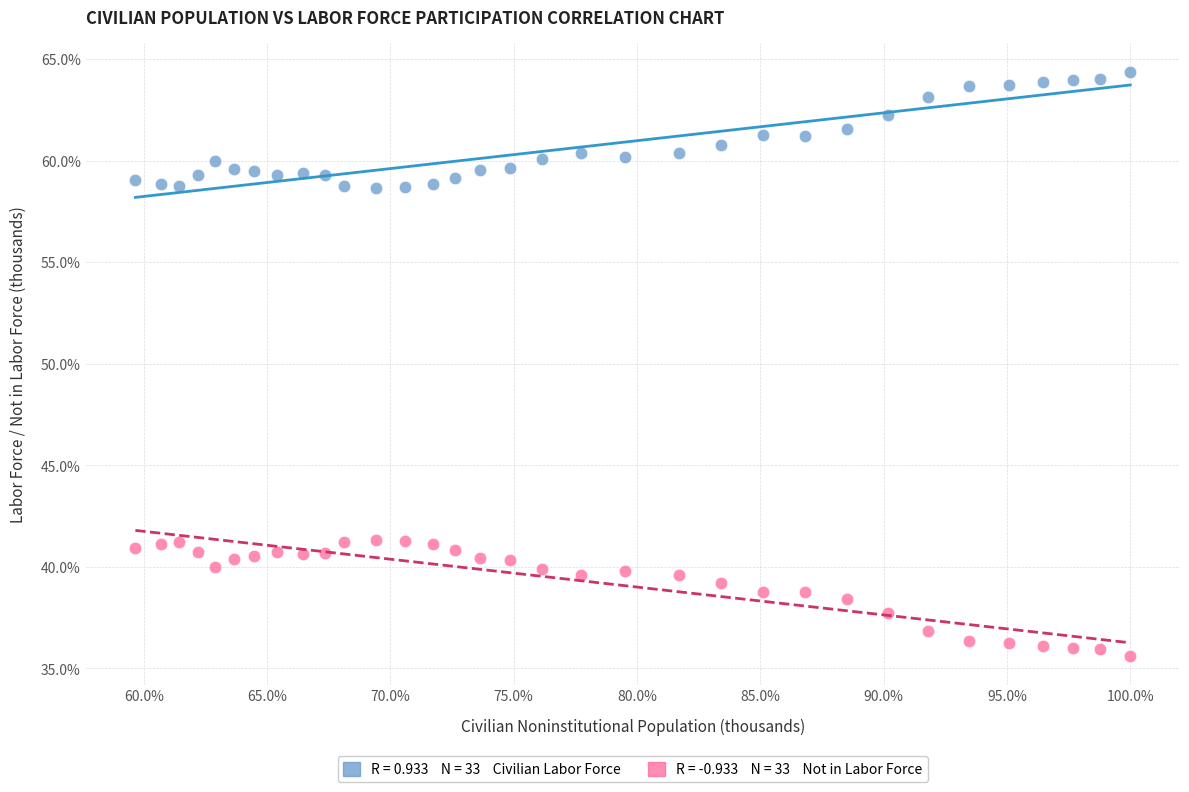

Across all data points, what is the range of X values (max minus min)?

40.3